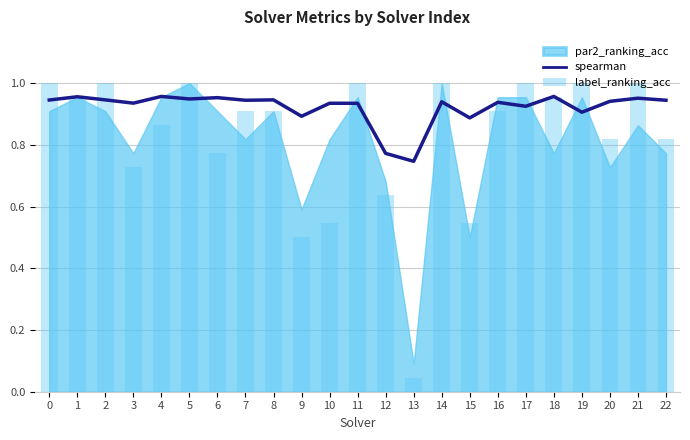

At how many categories does at least one series exceed 0?

23